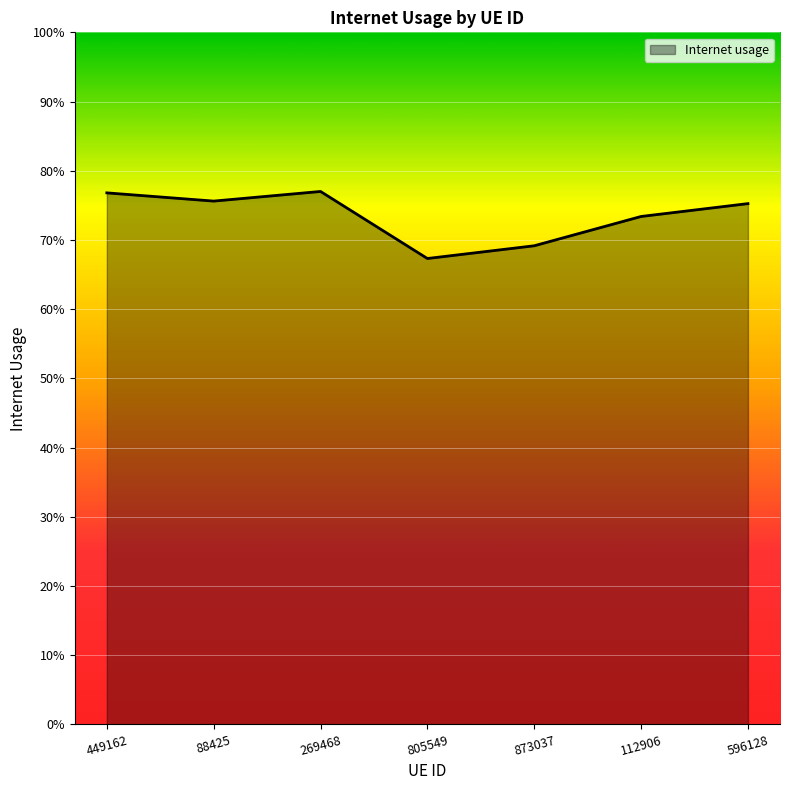

Is it true that the value at 805549 is 0.4?

False